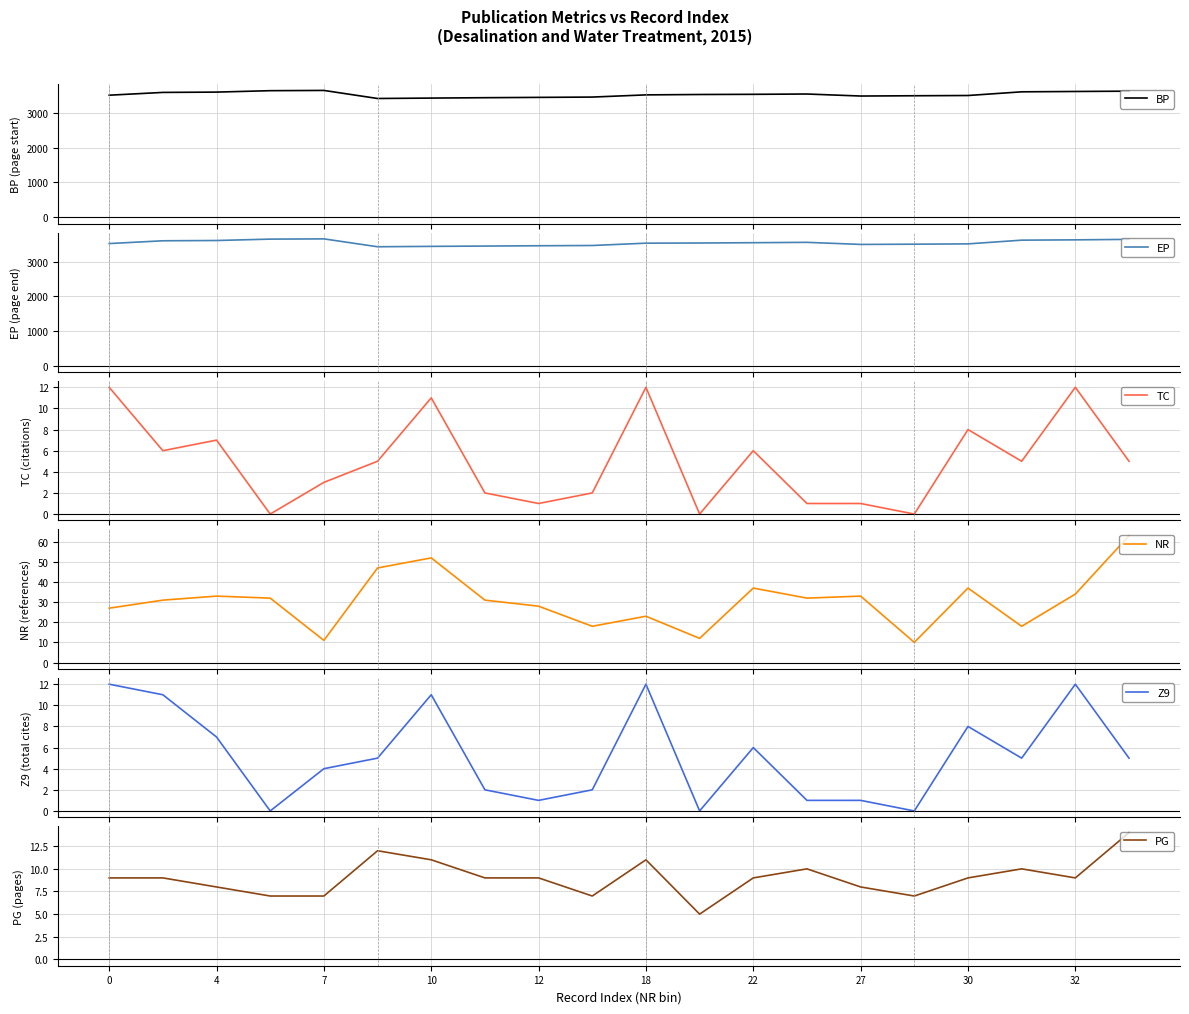

Is it true that PG equals 4 at 0?

False